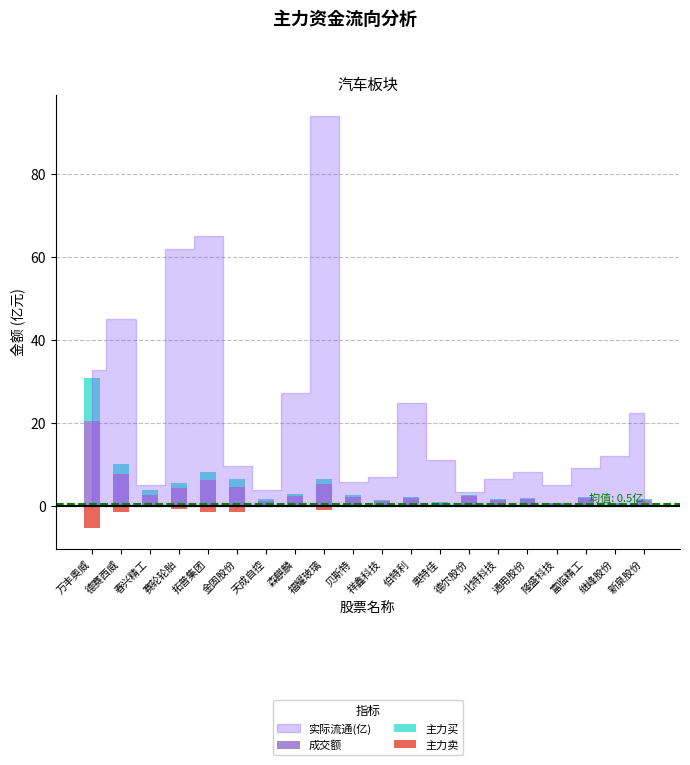

True or false: 主力买 has a value of 0.7 at 森麒麟.

False